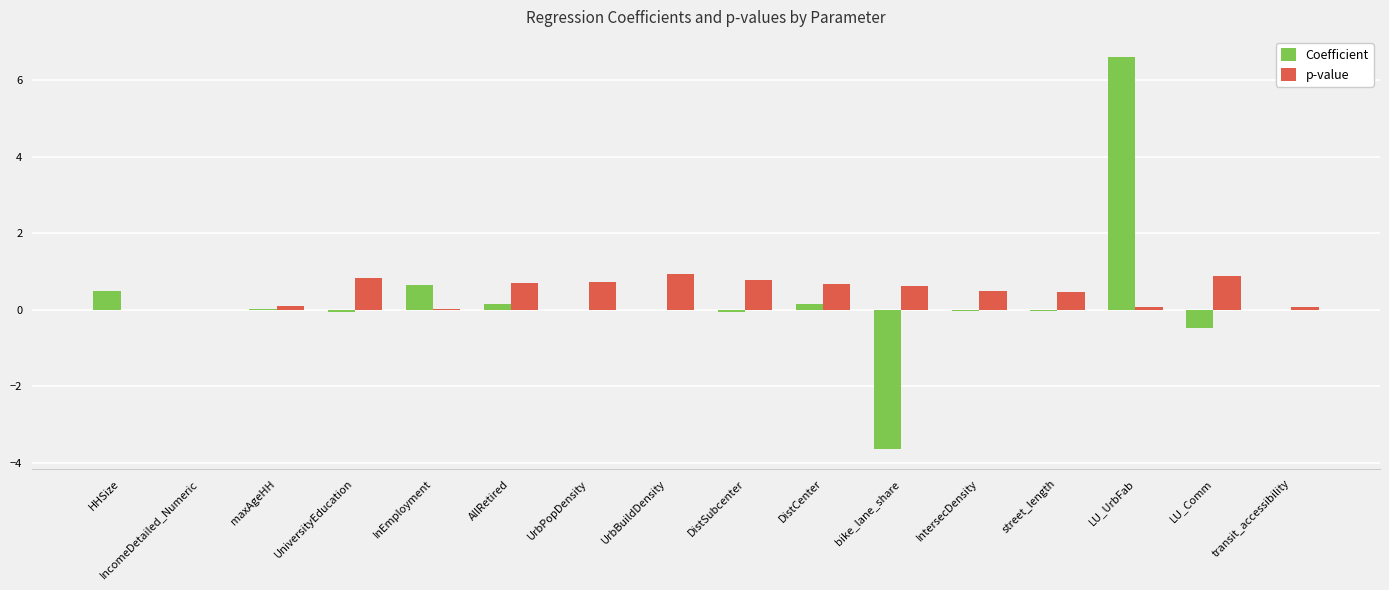

At which category does the chart reach its peak across all series?

LU_UrbFab